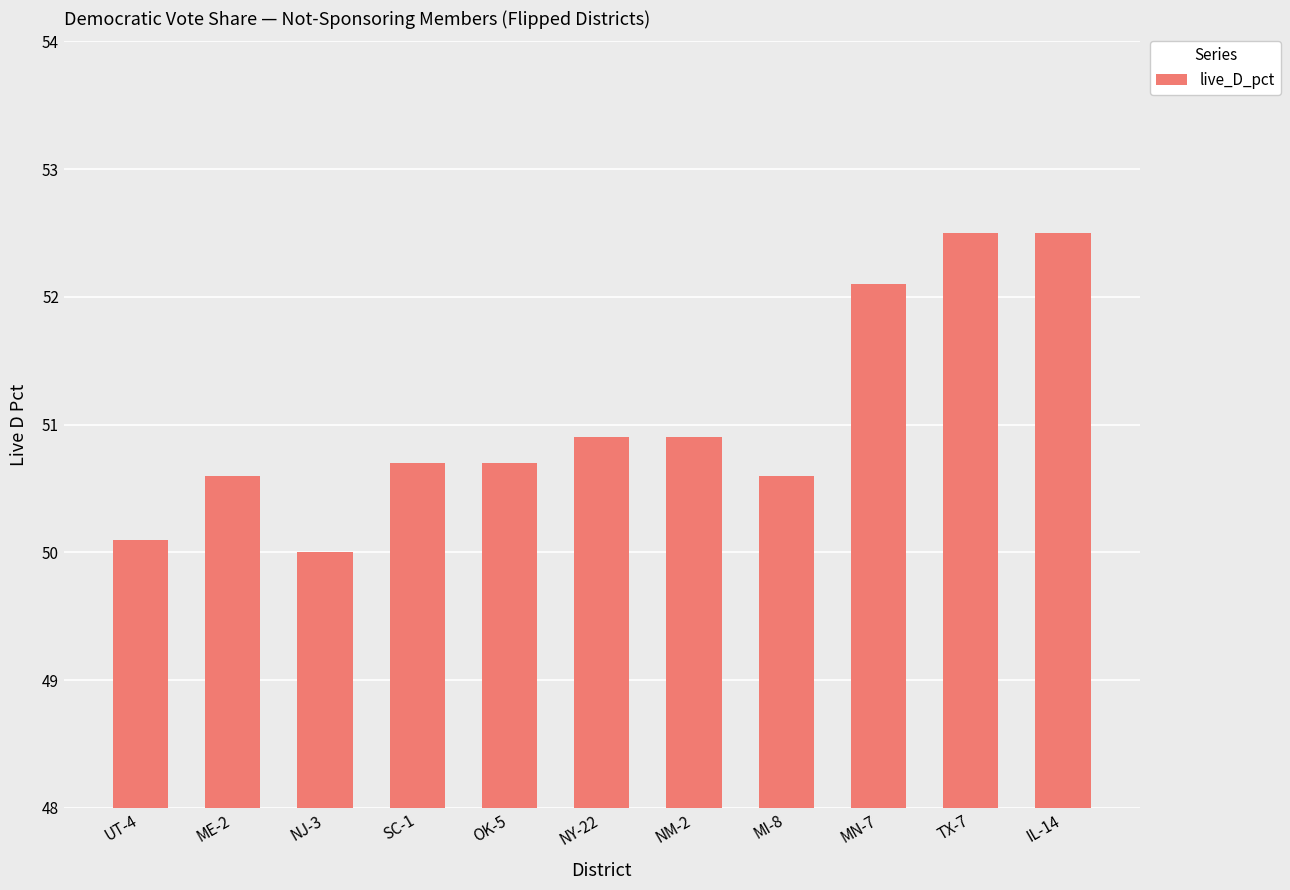

How many series are shown in this chart?

1